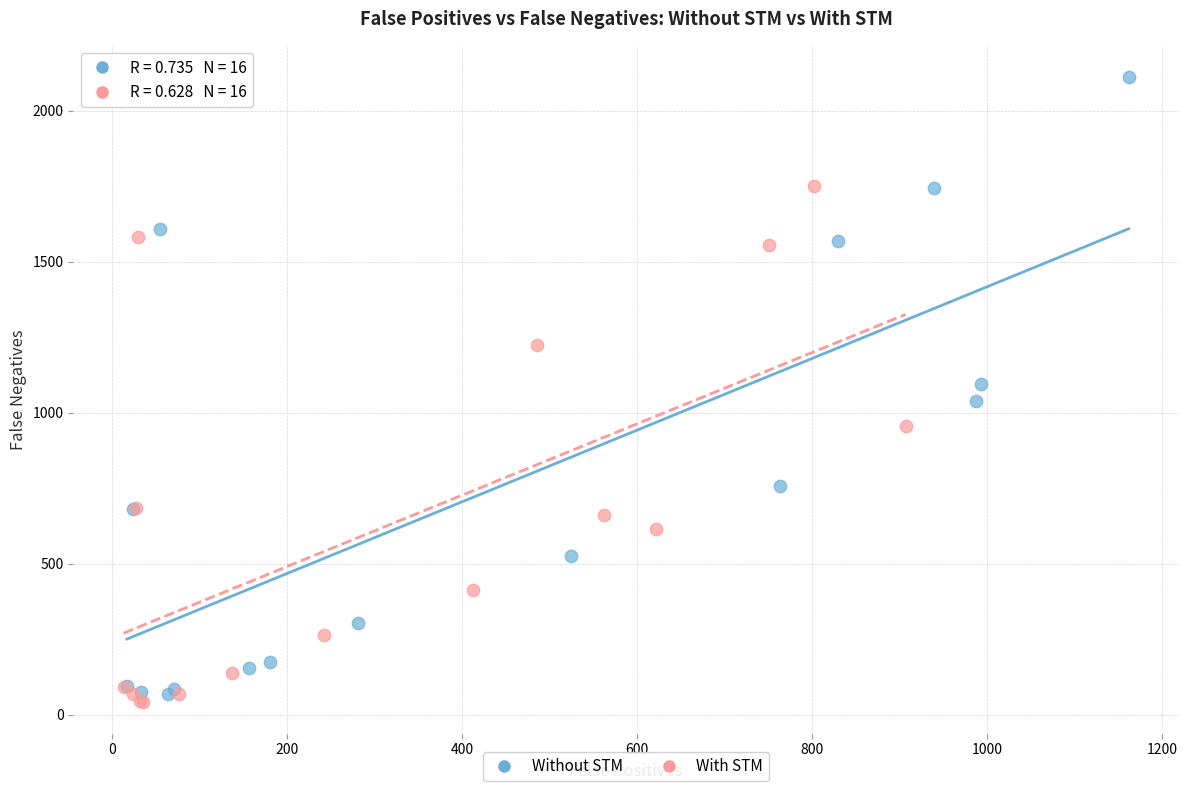

What are all the series names shown in the legend?

Without STM, With STM